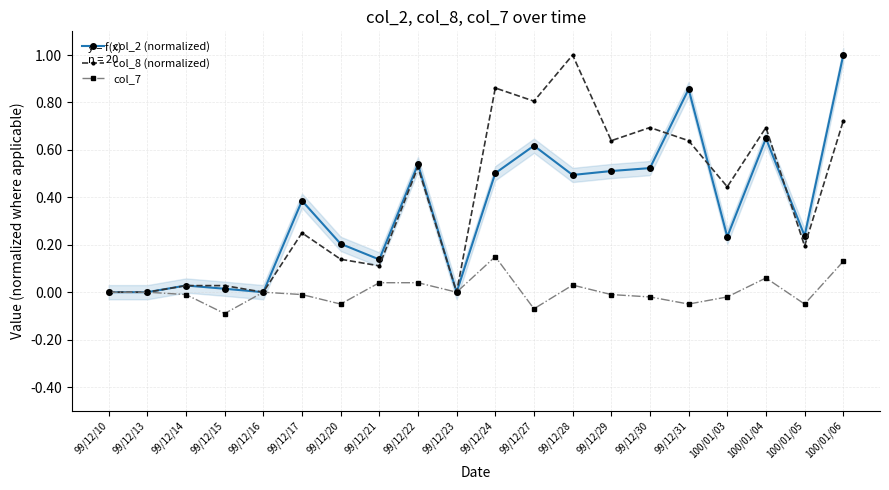

What are all the series names shown in the legend?

col_2 (normalized), col_8 (normalized), col_7